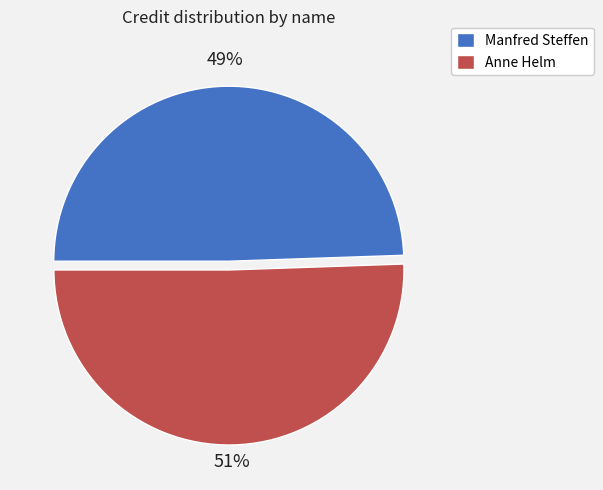

The Anne Helm slice represents 51% of the pie. True or false?

True